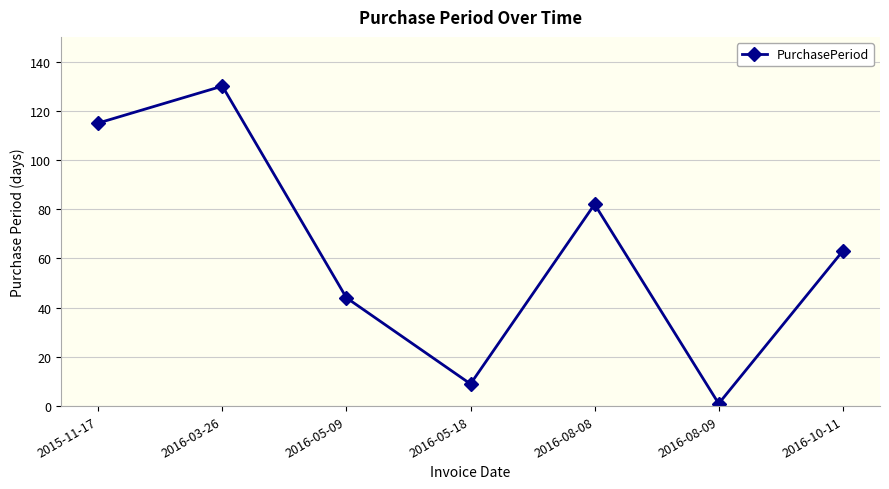

Approximately how many times larger is the value at 2016-05-18 compared to 2016-10-11?

0.1